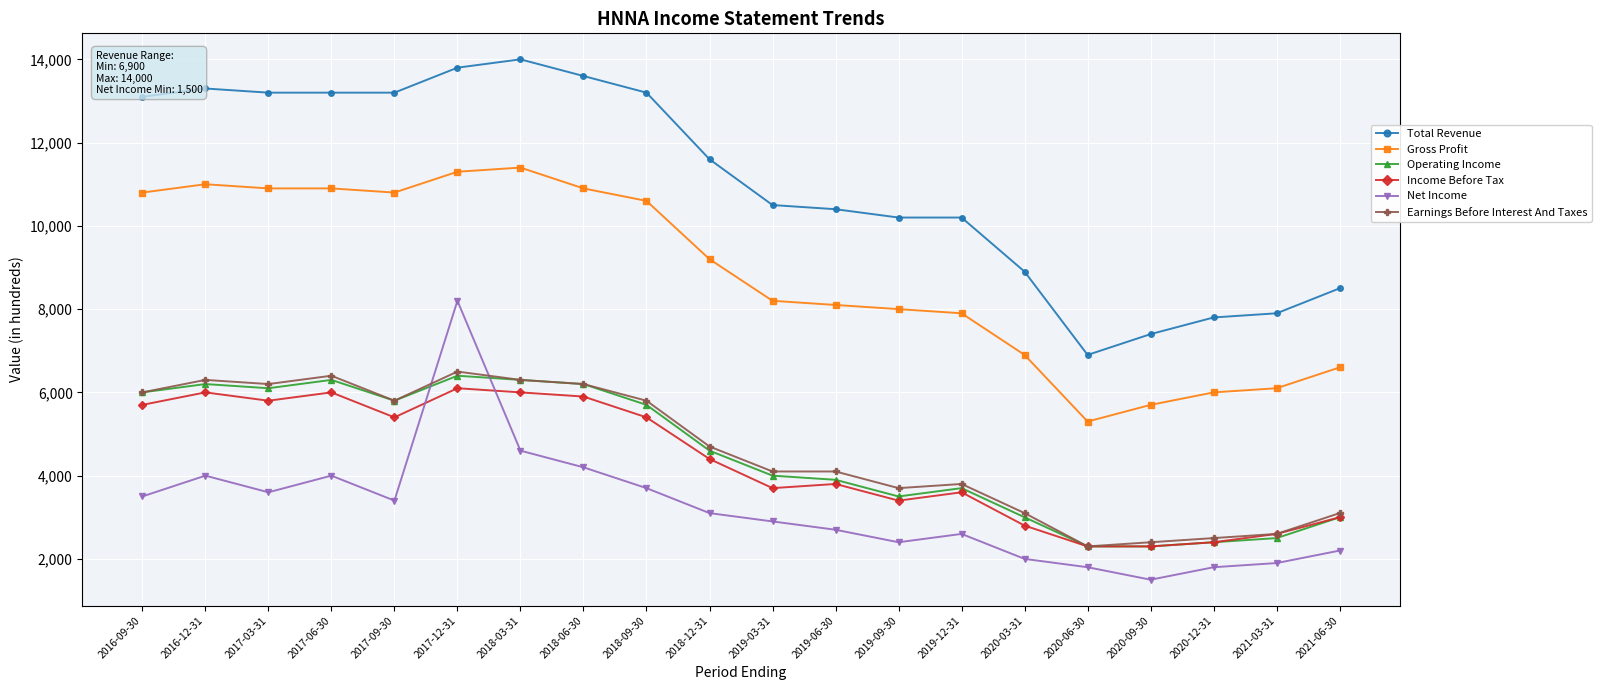

Reading left to right, list all the values displayed in this chart.

Total Revenue: 2016-09-30=13100	2016-12-31=13300	2017-03-31=13200	2017-06-30=13200	2017-09-30=13200	2017-12-31=13800	2018-03-31=14000	2018-06-30=13600	2018-09-30=13200	2018-12-31=11600	2019-03-31=10500	2019-06-30=10400	2019-09-30=10200	2019-12-31=10200	2020-03-31=8900	2020-06-30=6900	2020-09-30=7400	2020-12-31=7800	2021-03-31=7900	2021-06-30=8500
Gross Profit: 2016-09-30=10800	2016-12-31=11000	2017-03-31=10900	2017-06-30=10900	2017-09-30=10800	2017-12-31=11300	2018-03-31=11400	2018-06-30=10900	2018-09-30=10600	2018-12-31=9200	2019-03-31=8200	2019-06-30=8100	2019-09-30=8000	2019-12-31=7900	2020-03-31=6900	2020-06-30=5300	2020-09-30=5700	2020-12-31=6000	2021-03-31=6100	2021-06-30=6600
Operating Income: 2016-09-30=6000	2016-12-31=6200	2017-03-31=6100	2017-06-30=6300	2017-09-30=5800	2017-12-31=6400	2018-03-31=6300	2018-06-30=6200	2018-09-30=5700	2018-12-31=4600	2019-03-31=4000	2019-06-30=3900	2019-09-30=3500	2019-12-31=3700	2020-03-31=3000	2020-06-30=2300	2020-09-30=2300	2020-12-31=2400	2021-03-31=2500	2021-06-30=3000
Income Before Tax: 2016-09-30=5700	2016-12-31=6000	2017-03-31=5800	2017-06-30=6000	2017-09-30=5400	2017-12-31=6100	2018-03-31=6000	2018-06-30=5900	2018-09-30=5400	2018-12-31=4400	2019-03-31=3700	2019-06-30=3800	2019-09-30=3400	2019-12-31=3600	2020-03-31=2800	2020-06-30=2300	2020-09-30=2300	2020-12-31=2400	2021-03-31=2600	2021-06-30=3000
Net Income: 2016-09-30=3500	2016-12-31=4000	2017-03-31=3600	2017-06-30=4000	2017-09-30=3400	2017-12-31=8200	2018-03-31=4600	2018-06-30=4200	2018-09-30=3700	2018-12-31=3100	2019-03-31=2900	2019-06-30=2700	2019-09-30=2400	2019-12-31=2600	2020-03-31=2000	2020-06-30=1800	2020-09-30=1500	2020-12-31=1800	2021-03-31=1900	2021-06-30=2200
Earnings Before Interest And Taxes: 2016-09-30=6000	2016-12-31=6300	2017-03-31=6200	2017-06-30=6400	2017-09-30=5800	2017-12-31=6500	2018-03-31=6300	2018-06-30=6200	2018-09-30=5800	2018-12-31=4700	2019-03-31=4100	2019-06-30=4100	2019-09-30=3700	2019-12-31=3800	2020-03-31=3100	2020-06-30=2300	2020-09-30=2400	2020-12-31=2500	2021-03-31=2600	2021-06-30=3100